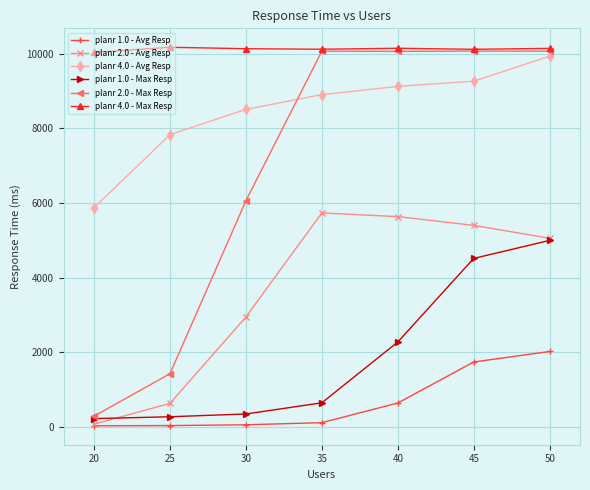

What is the minimum value for planr 2.0 - Max Resp?

295